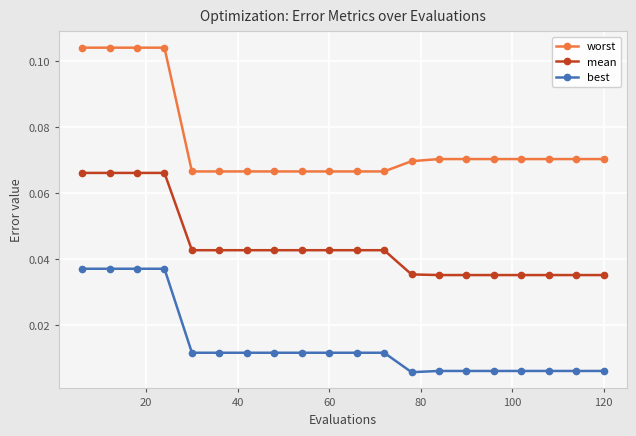

True or false: worst and best intersect in this chart.

False